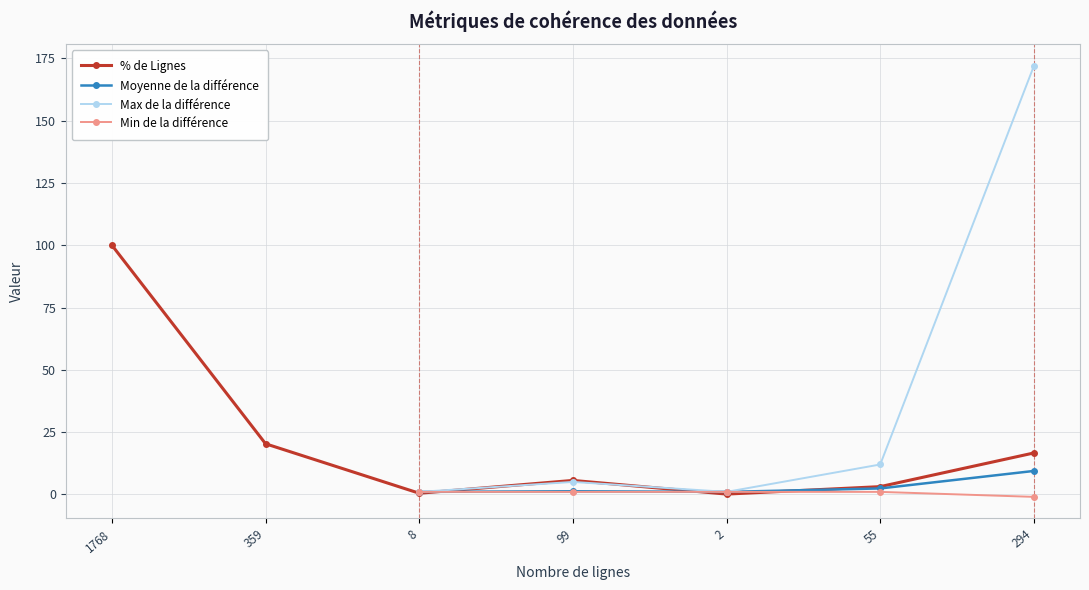

The % de Lignes series shows 20.3 at 359. True or false?

True